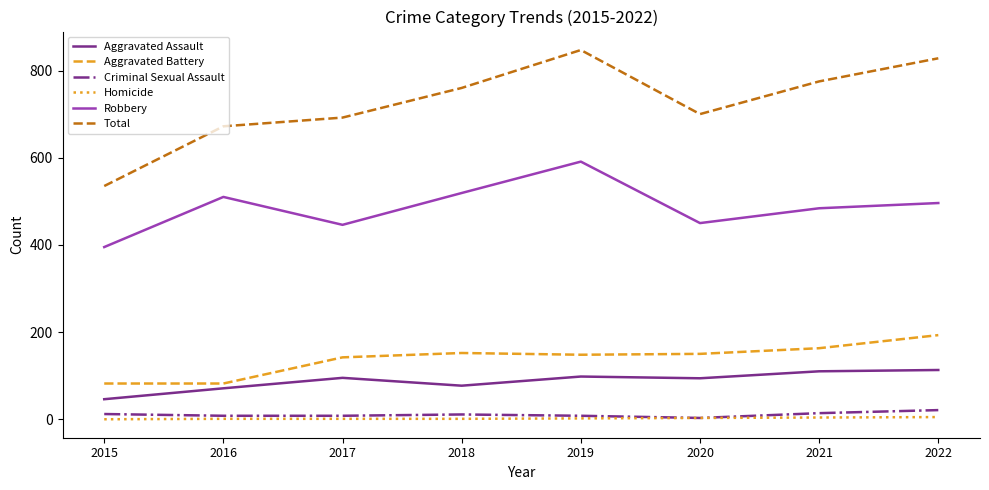

What is the sum of the Homicide values at 2017 and 2020?

4